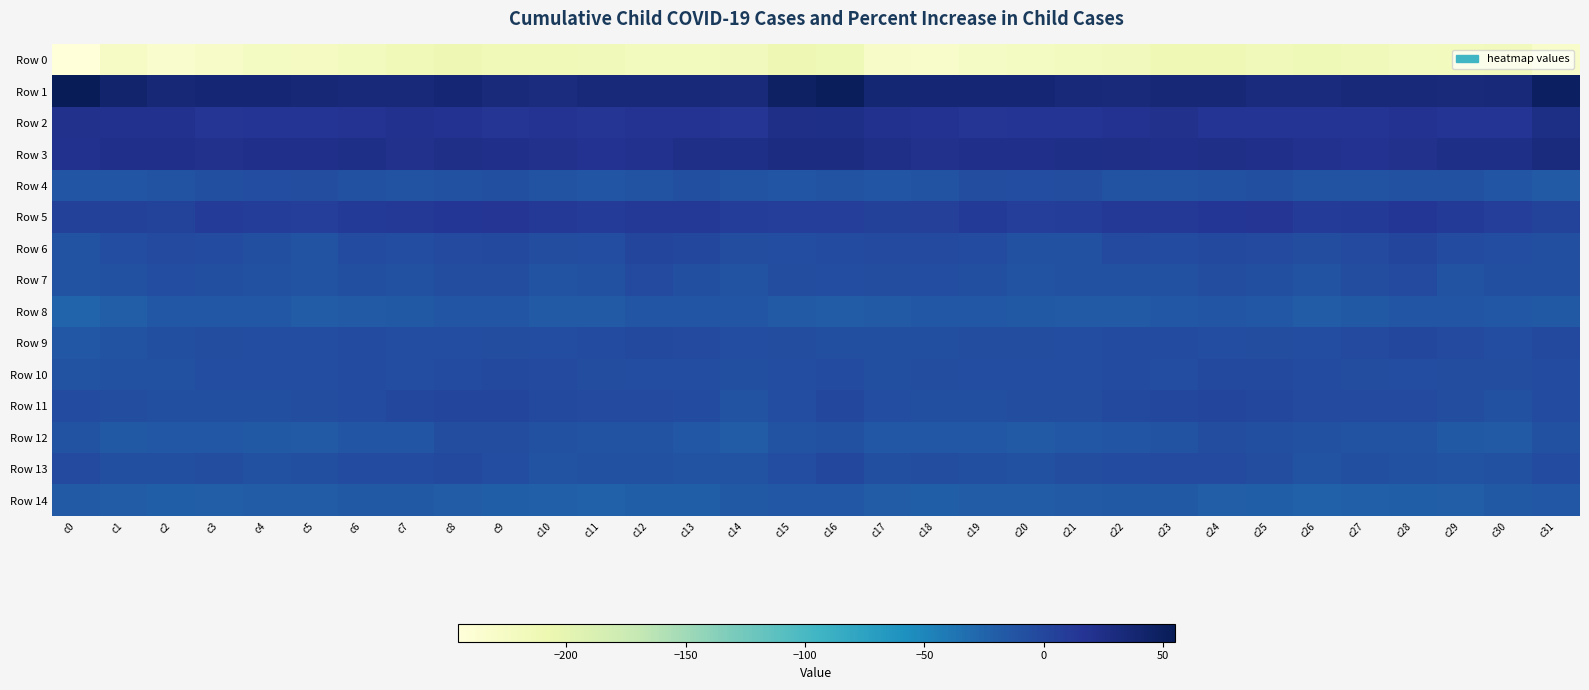

What is the greatest value displayed?

54.8